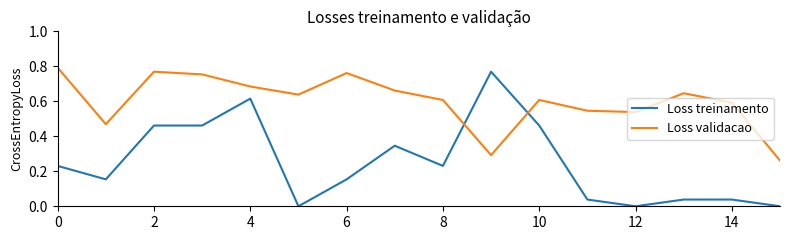

Which series has the largest total across all categories?

Loss validacao